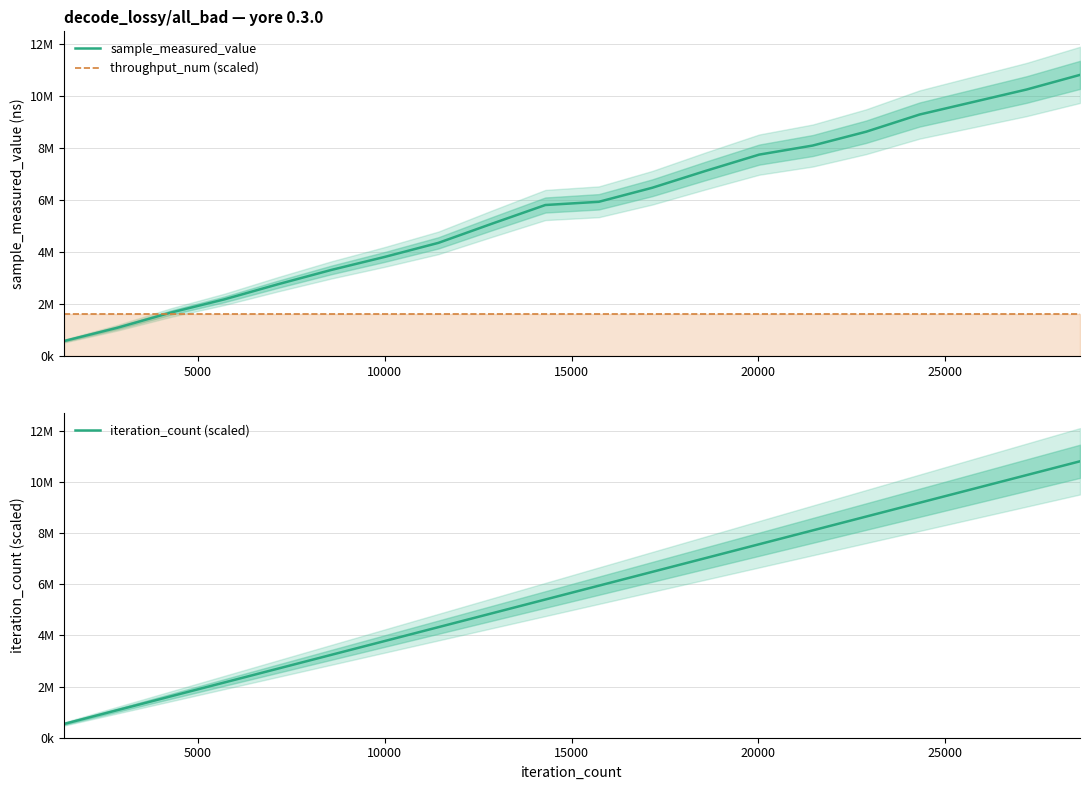

What is the average value of the throughput_num (scaled) series?

1620375.0